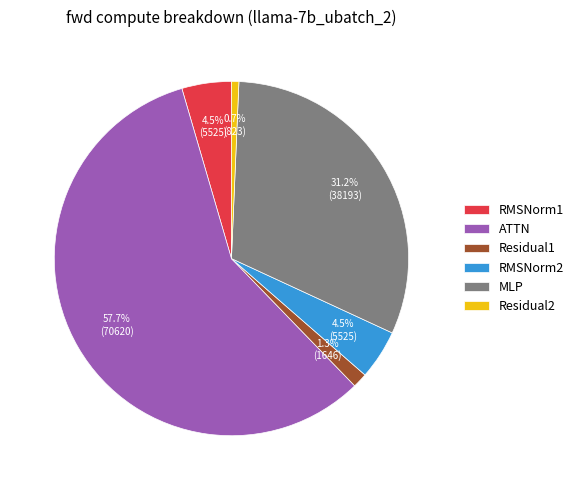

Do Residual1 and ATTN together represent more than half of the pie?

Yes